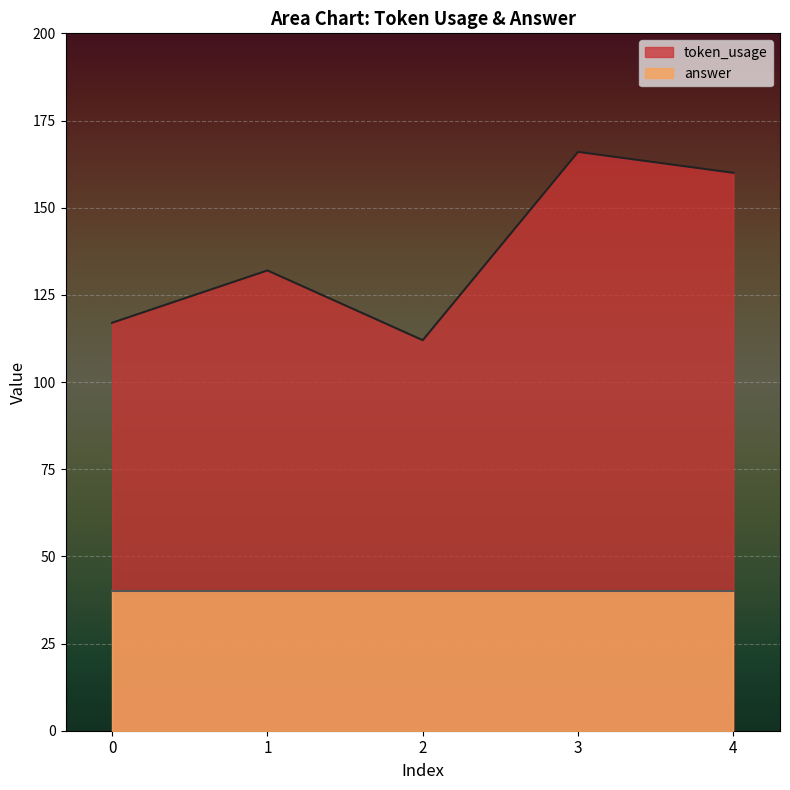

How many distinct data groups are displayed?

2